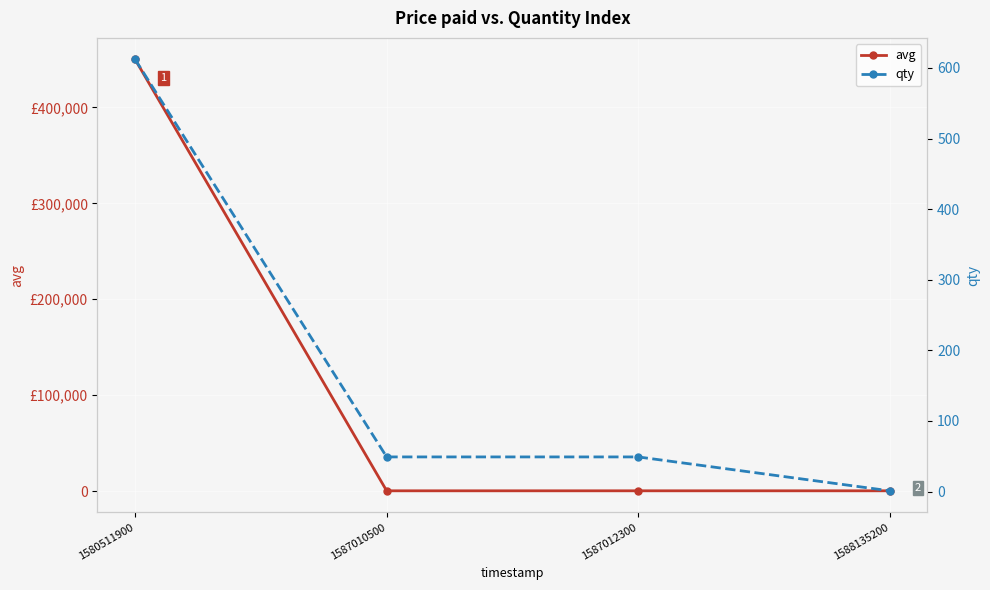

Is the value of qty at 1587010500 greater than the value of avg at 1580511900?

No